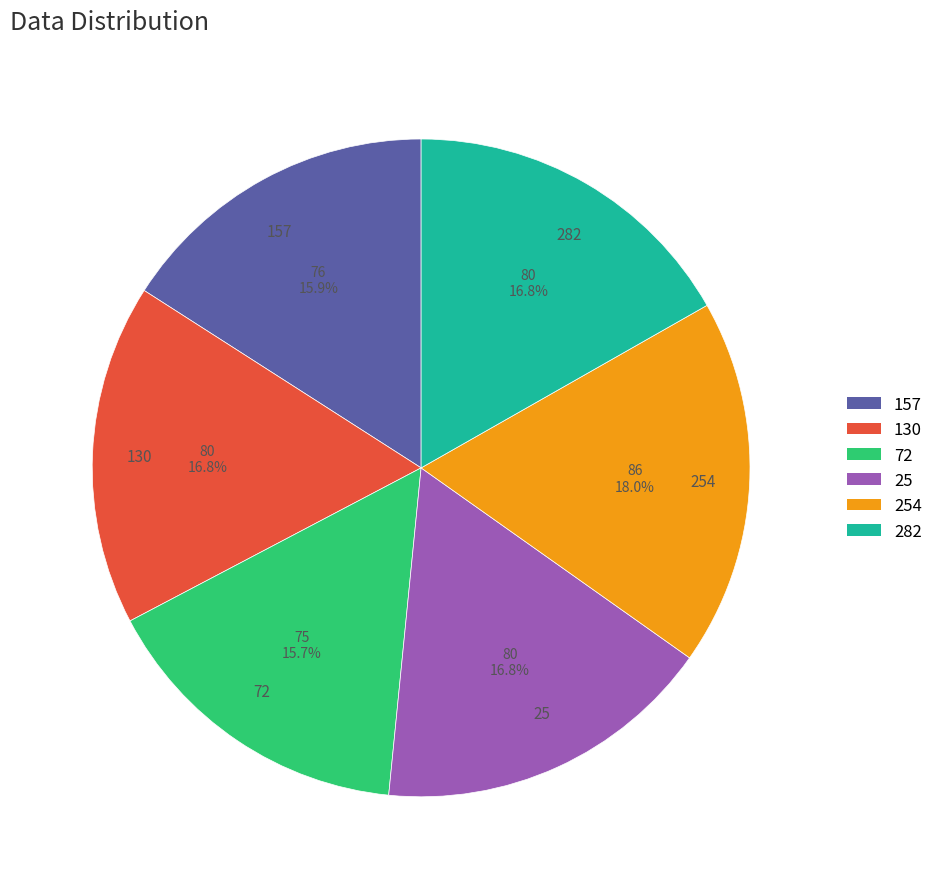

Does 157 account for over 50% of the chart?

No